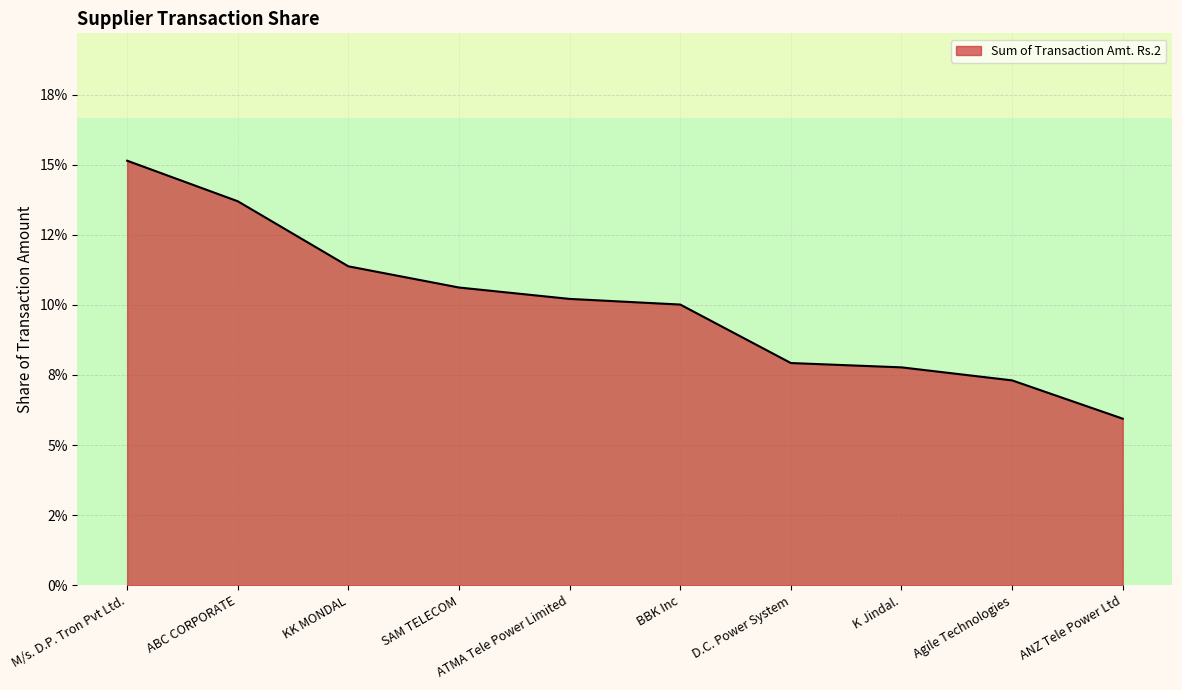

At which category does the chart reach its peak across all series?

M/s. D.P. Tron Pvt Ltd.